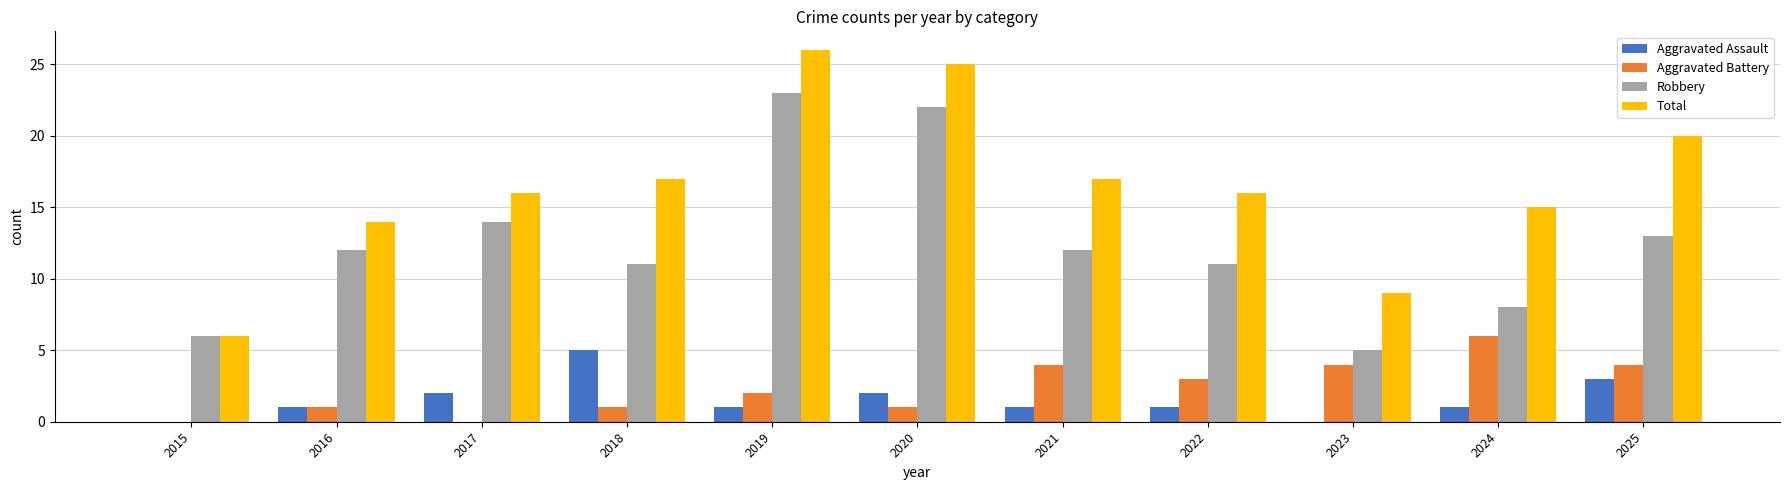

Is the value of Aggravated Assault at 2024 greater than the value of Total at 2025?

No